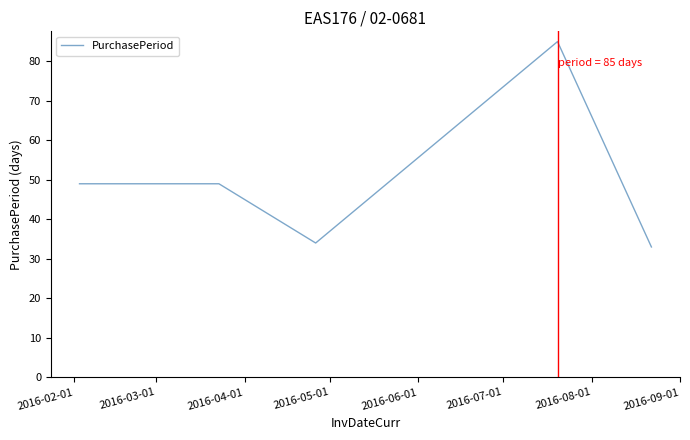

What is the smallest value displayed?

33